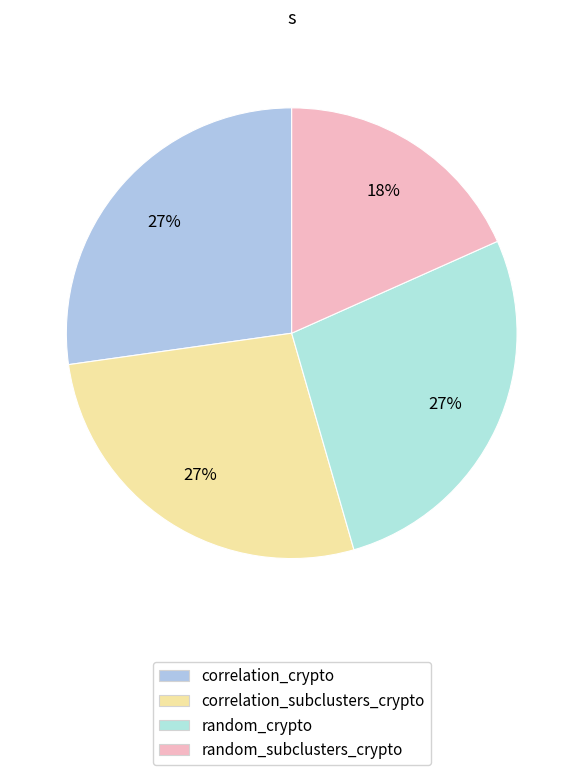

To the nearest percent, what portion does random_crypto represent?

27%